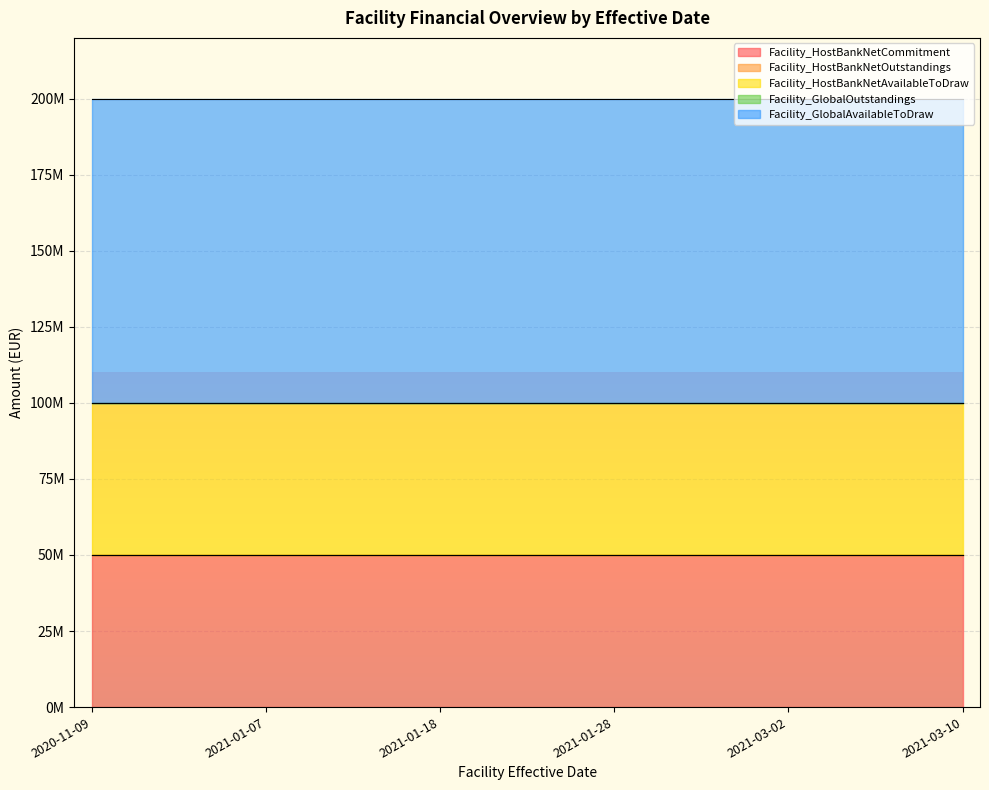

True or false: Facility_HostBankNetAvailableToDraw and Facility_GlobalAvailableToDraw intersect in this chart.

False